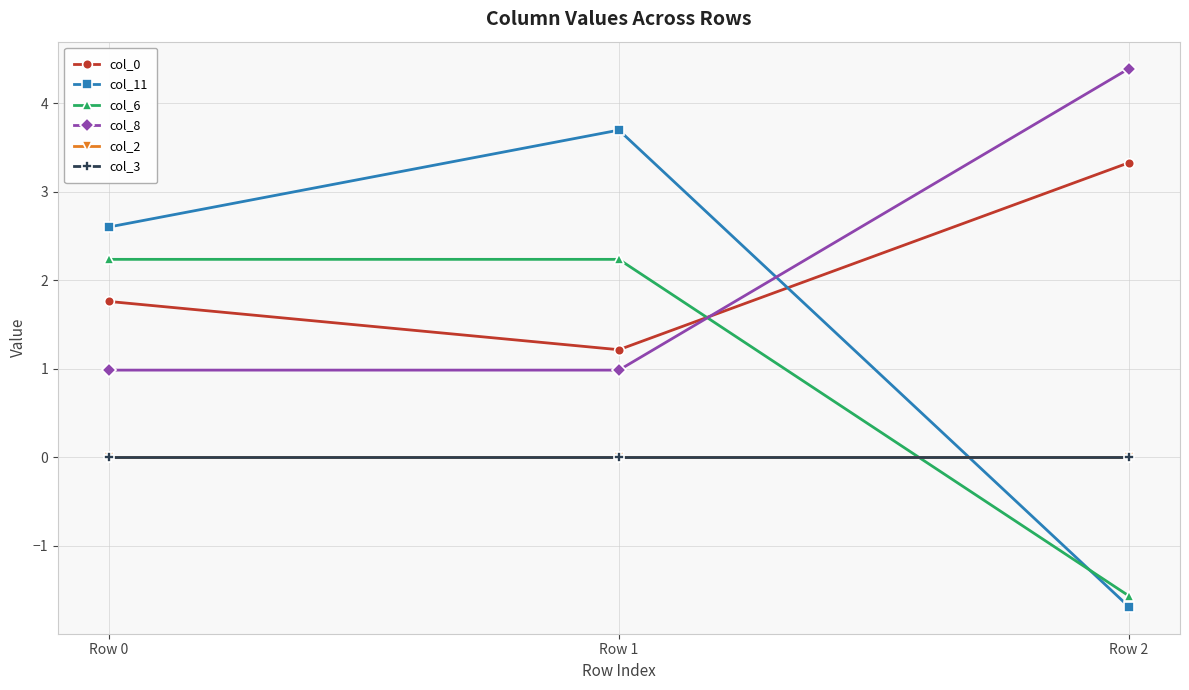

What is the difference between the maximum and second lowest values in the col_8 series?

3.4